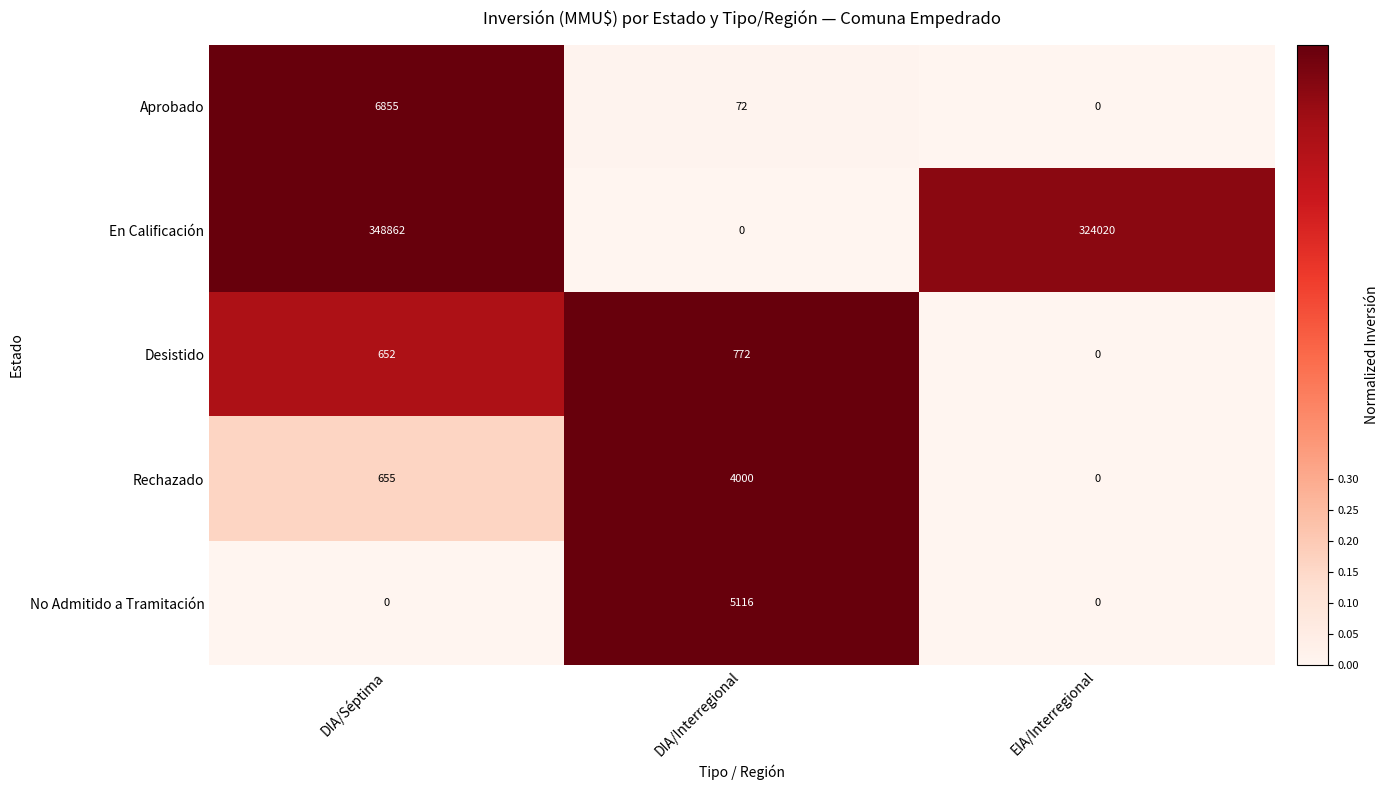

What is the sum of all Aprobado values?

6927